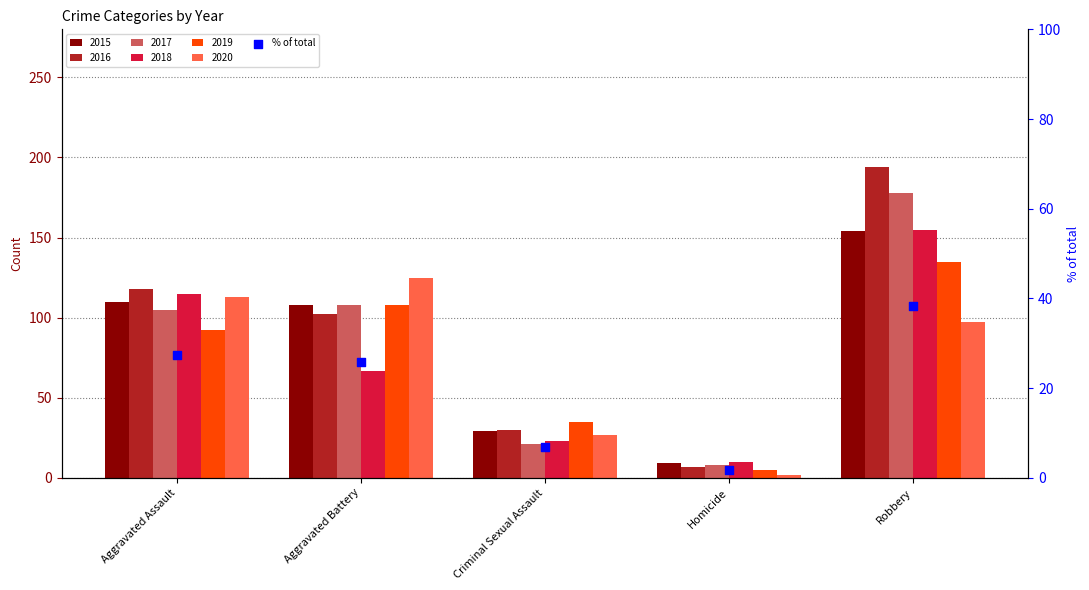

What is the ratio of the value at Criminal Sexual Assault to the value at Robbery?

0.2